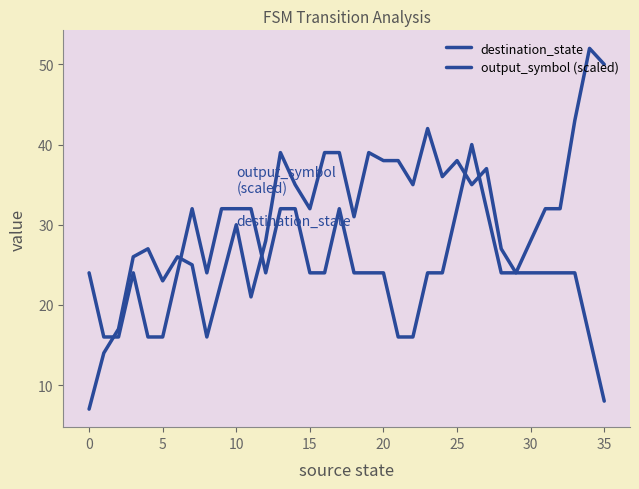

Which series has the widest spread of values?

destination_state